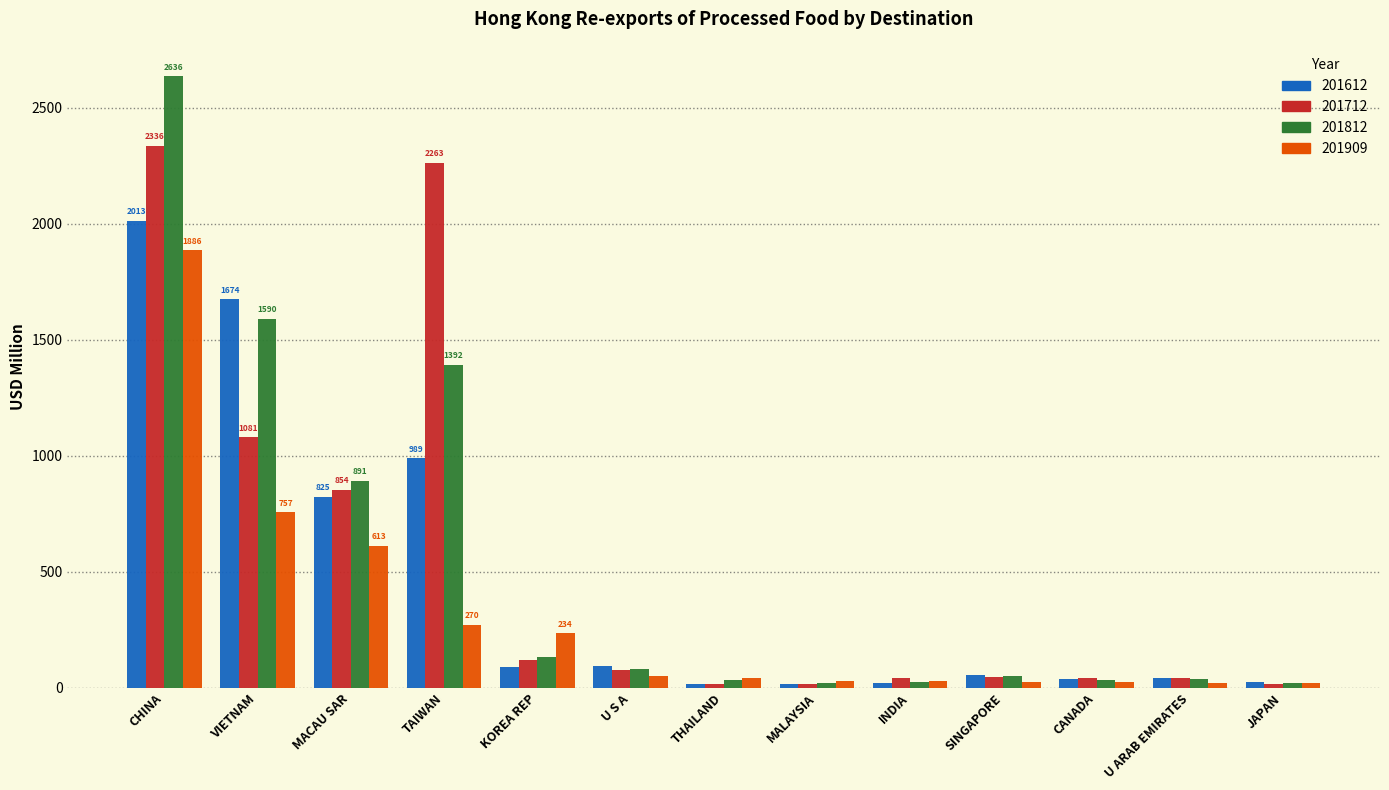

What is the maximum value shown in the chart?

2635.8